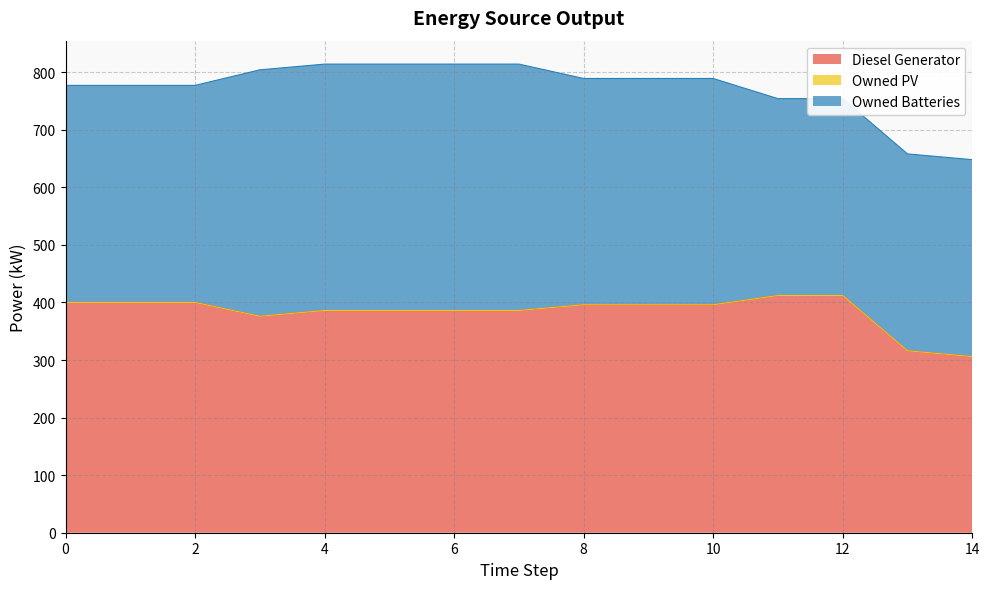

What is the value of the Owned Batteries point at the 1st from the left?

377